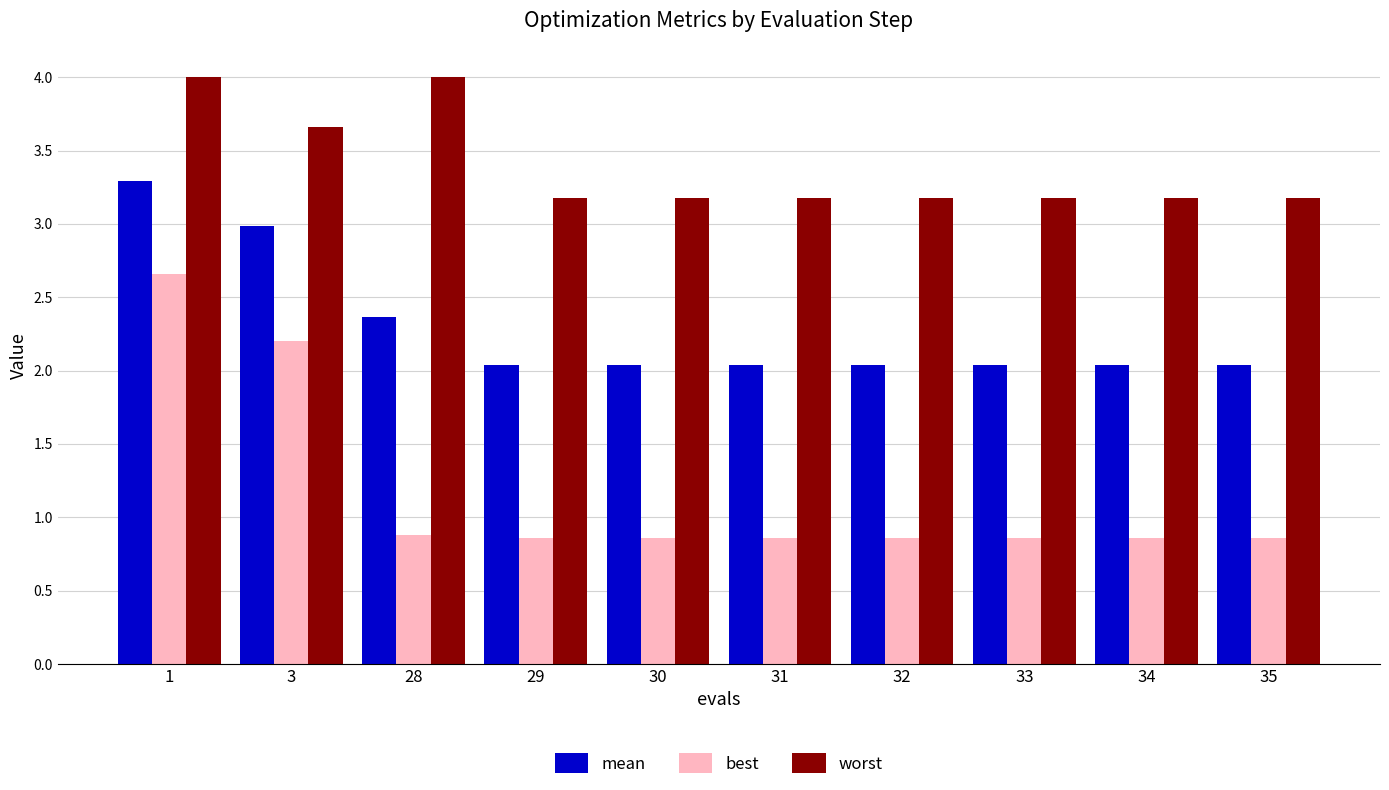

Is the value of worst at 30 greater than the value of best at 28?

Yes